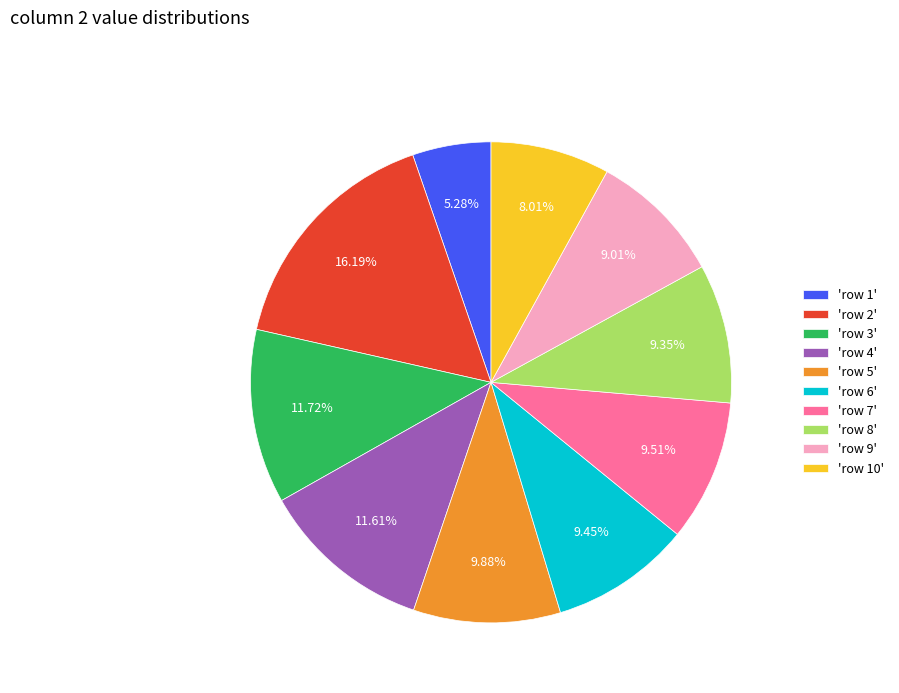

Approximately how many times larger is the value at 'row 1' compared to 'row 2'?

0.3